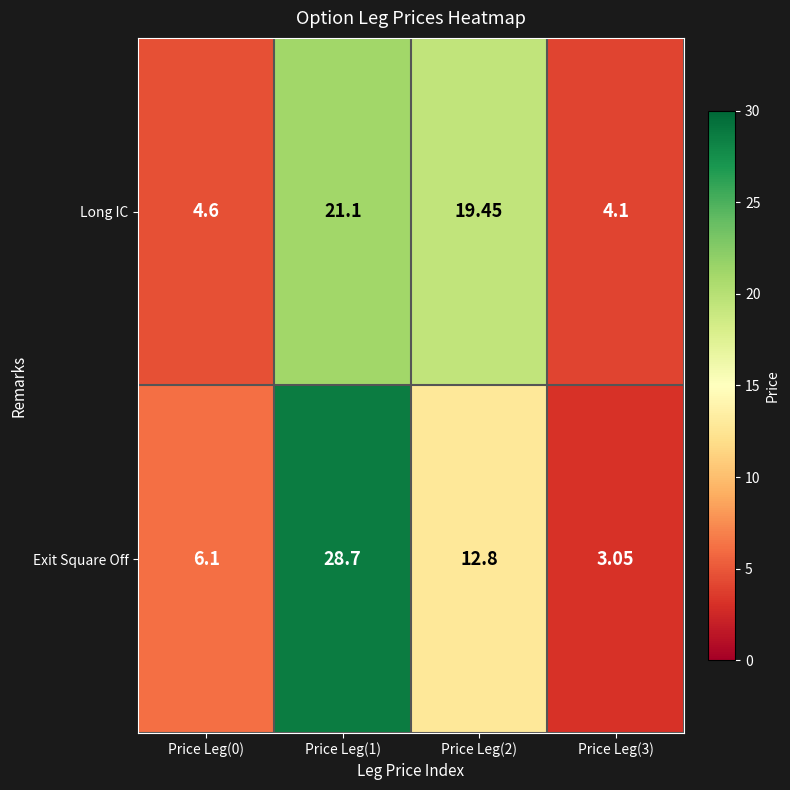

Is the value of Exit Square Off at Price Leg(2) greater than the value of Long IC at Price Leg(1)?

No